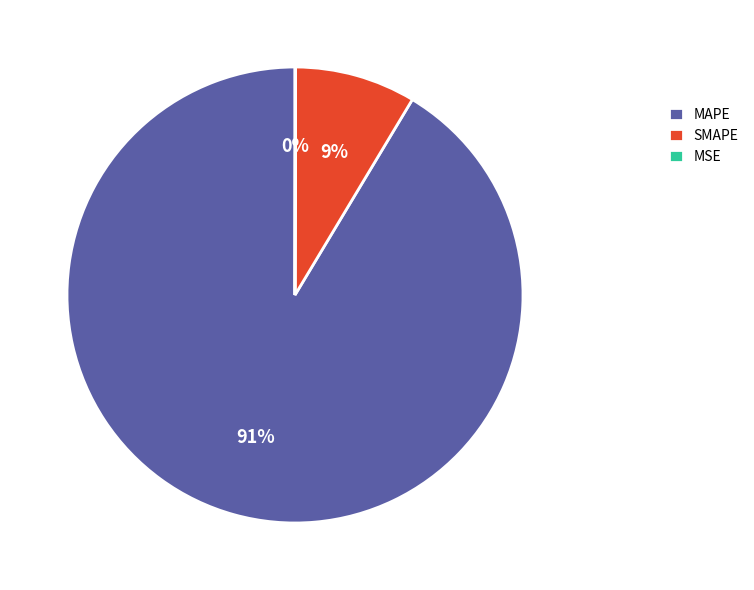

To the nearest percent, what is the difference between the largest and smallest slice percentages?

91%